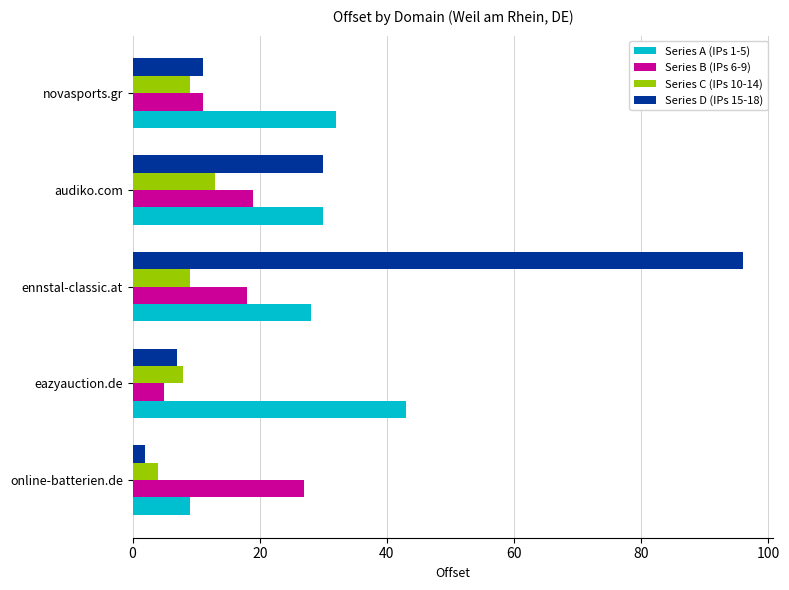

Which series has the widest spread of values?

Series D (IPs 15-18)